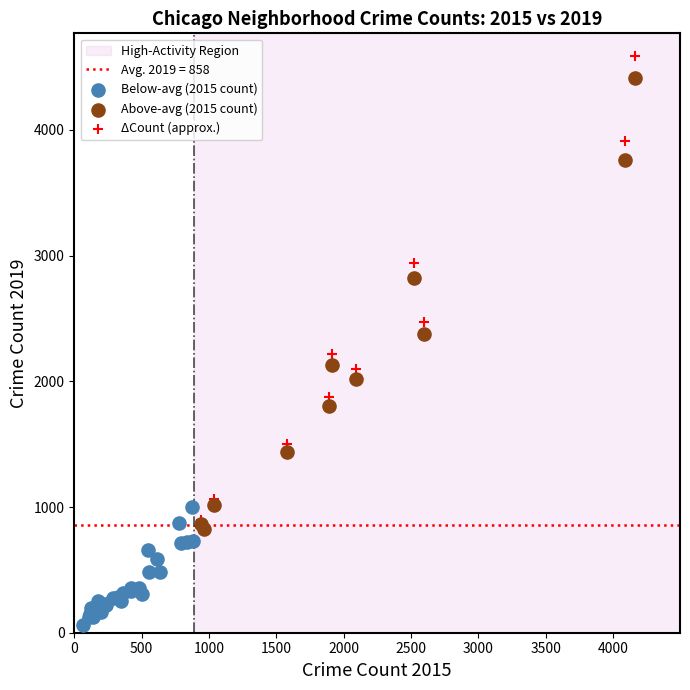

Which series contains the lowest Y value?

Below-avg (2015 count)